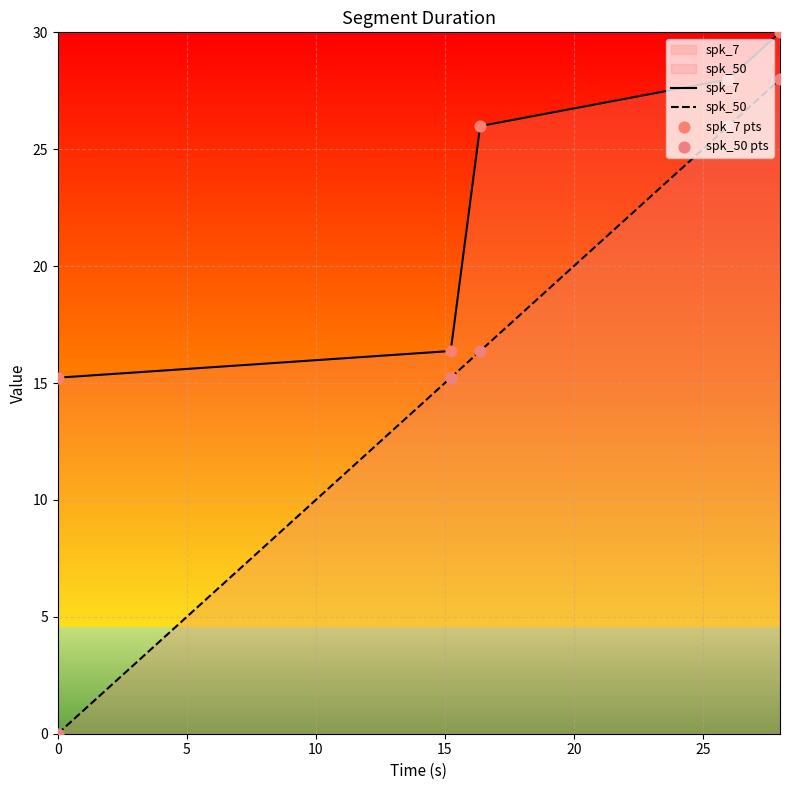

Which series has the largest total across all categories?

spk_7